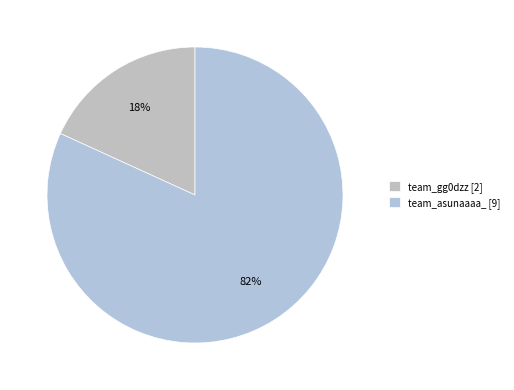

To the nearest percent, what is the difference between the team_asunaaaa_ and team_gg0dzz slice percentages?

64%